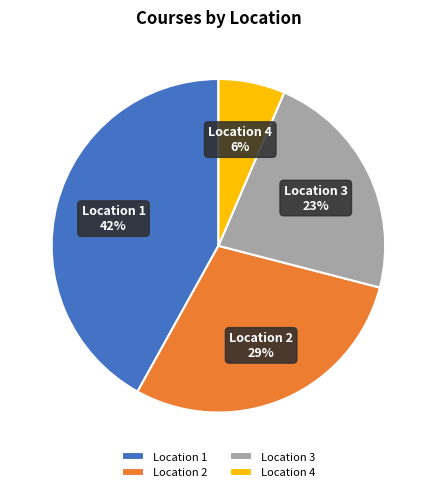

The Location 3 slice represents 31% of the pie. True or false?

False